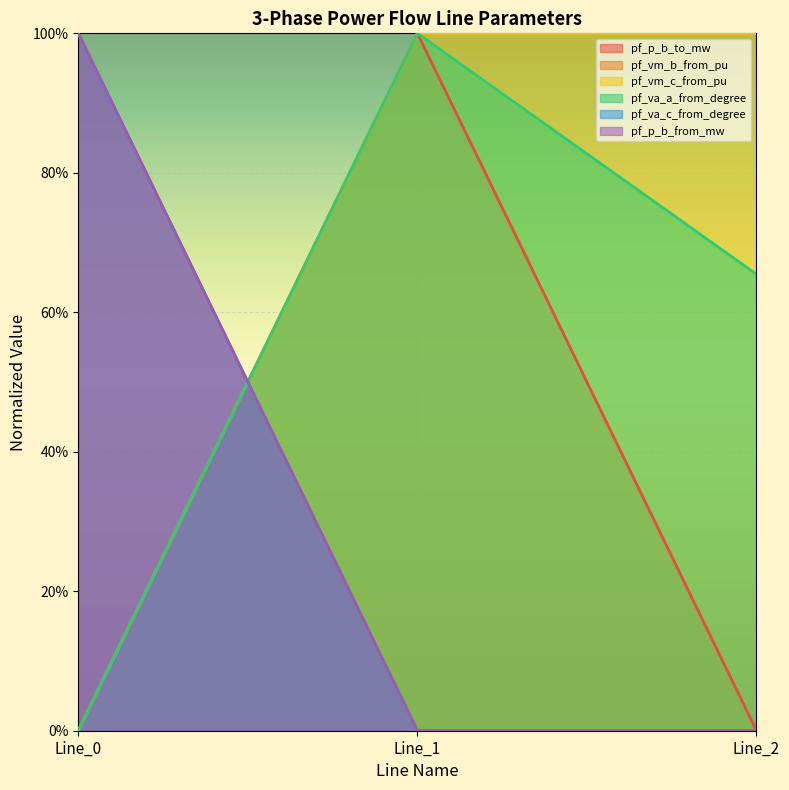

What is the difference between the highest and lowest values at Line_2?

1.0